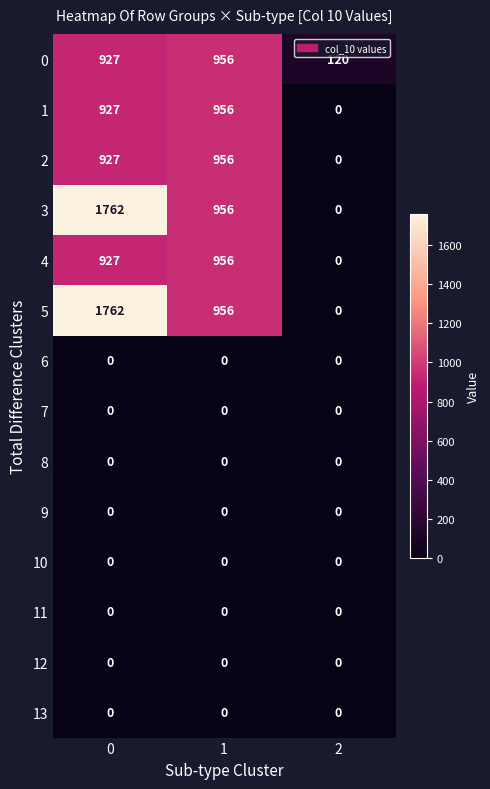

The value of 6 at 1 is 0. True or false?

True